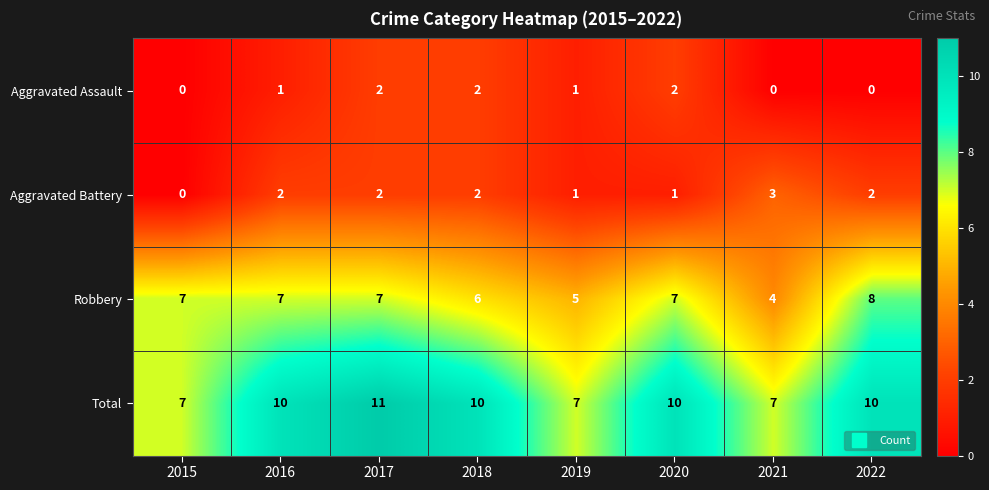

What is the spread (max minus min) of values at 2021?

7